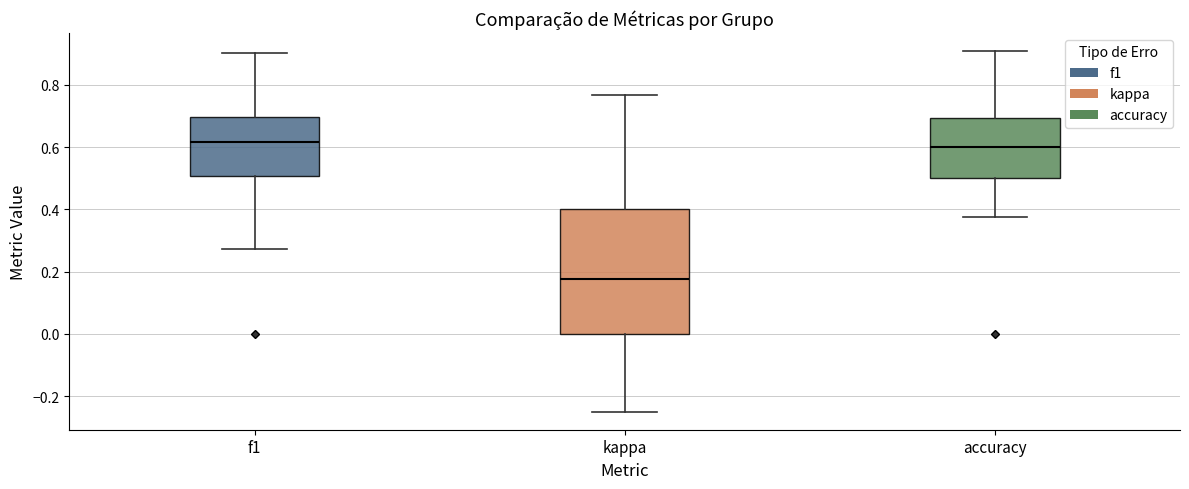

Reading left to right, read every box against the y-axis: the position of its median line, the range the box covers, and the ends of its whiskers. The values are not printed on the chart, so give them approximately, as read against the axis.

f1: median 0.62, box 0.50 to 0.70, whiskers 0.28 to 0.90
kappa: median 0.18, box 0.00 to 0.40, whiskers -0.24 to 0.76
accuracy: median 0.60, box 0.50 to 0.70, whiskers 0.38 to 0.90